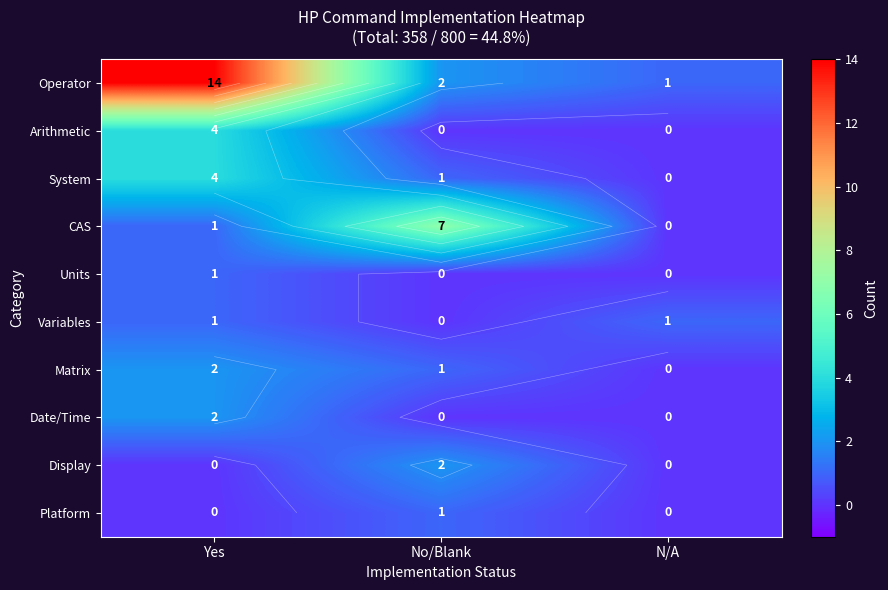

Is it true that Variables equals 0 at N/A?

False